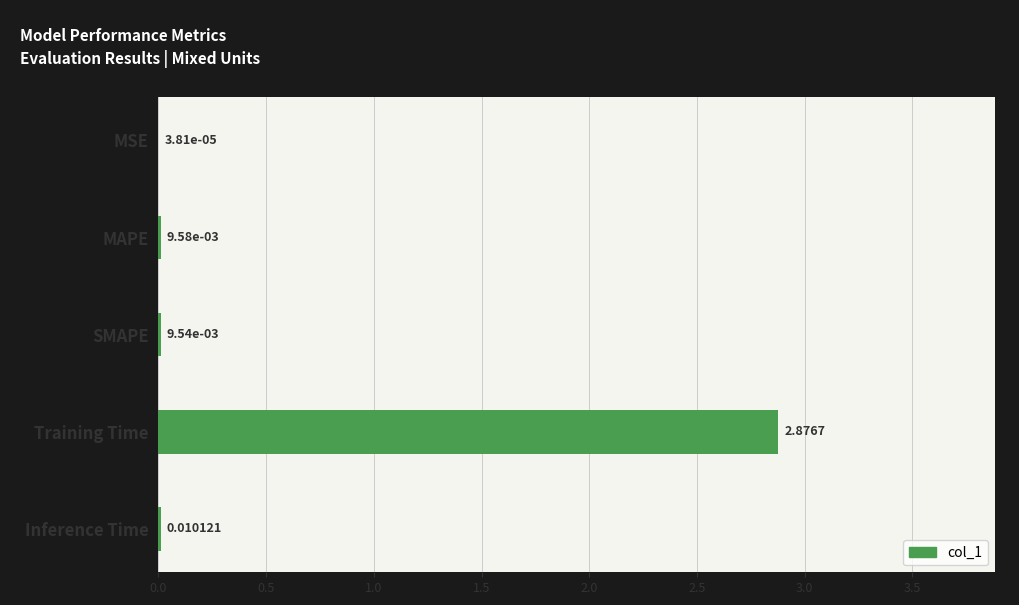

At which category does the chart reach its peak across all series?

Training Time